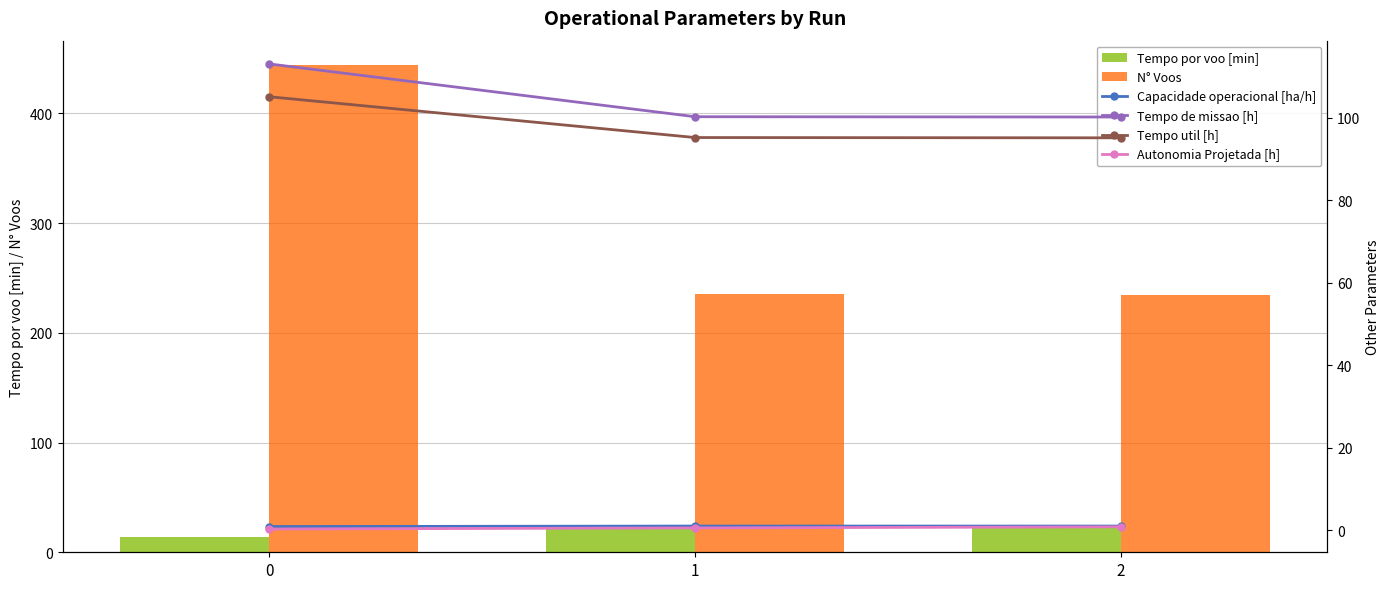

What is the average value of the Tempo util [h] series?

98.5